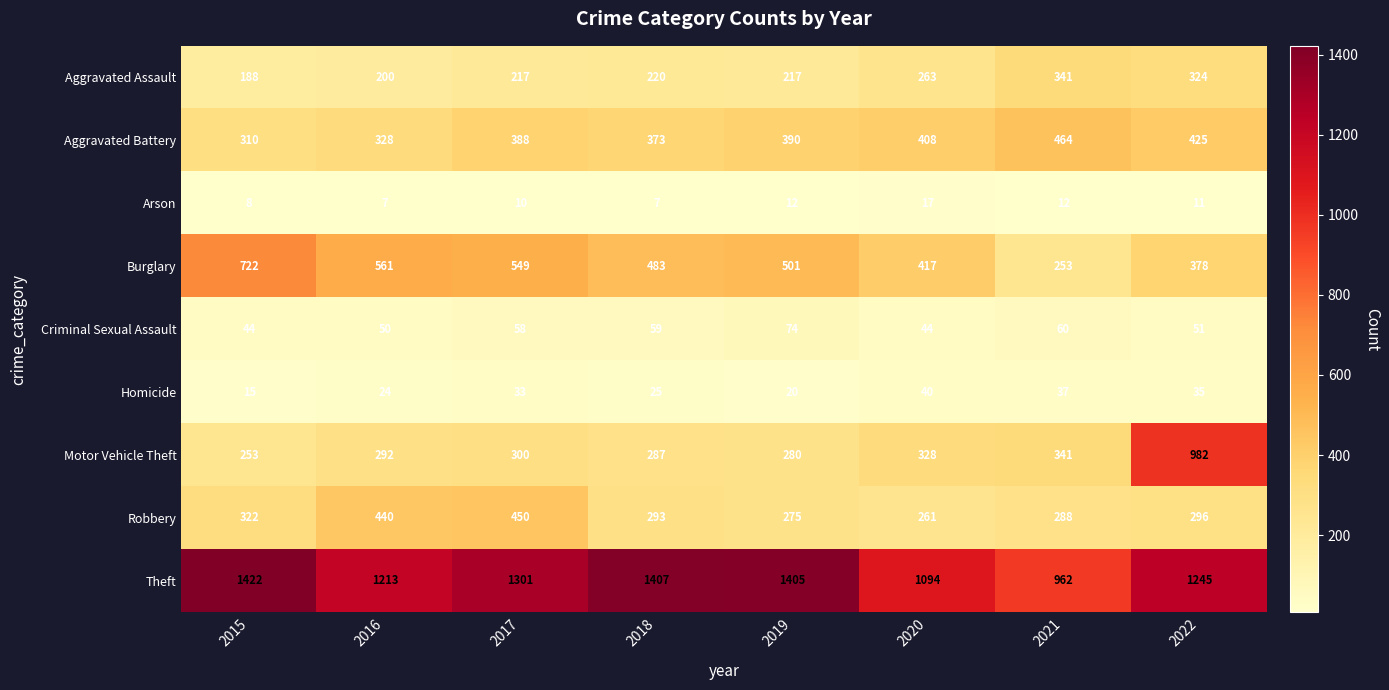

Which series has the widest spread of values?

Motor Vehicle Theft